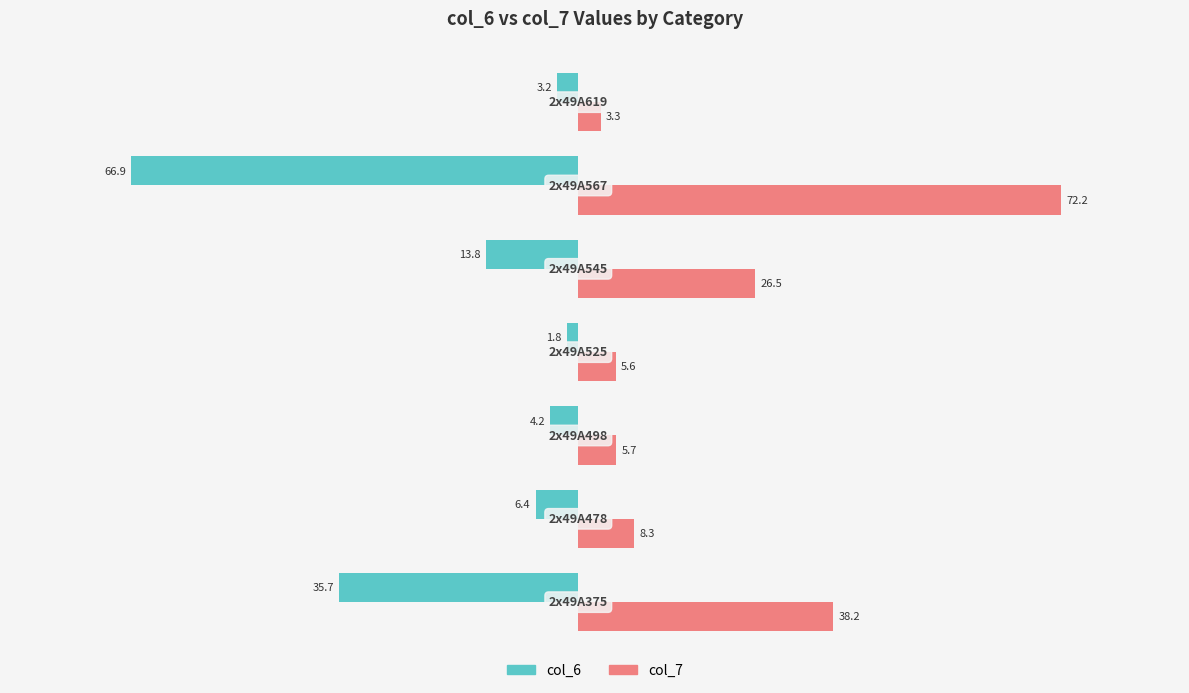

Which series has the largest total across all categories?

col_7